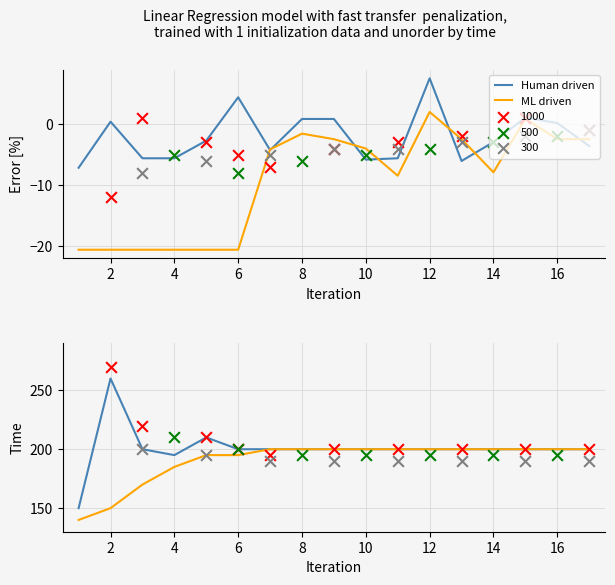

At how many categories does at least one series exceed 255?

1